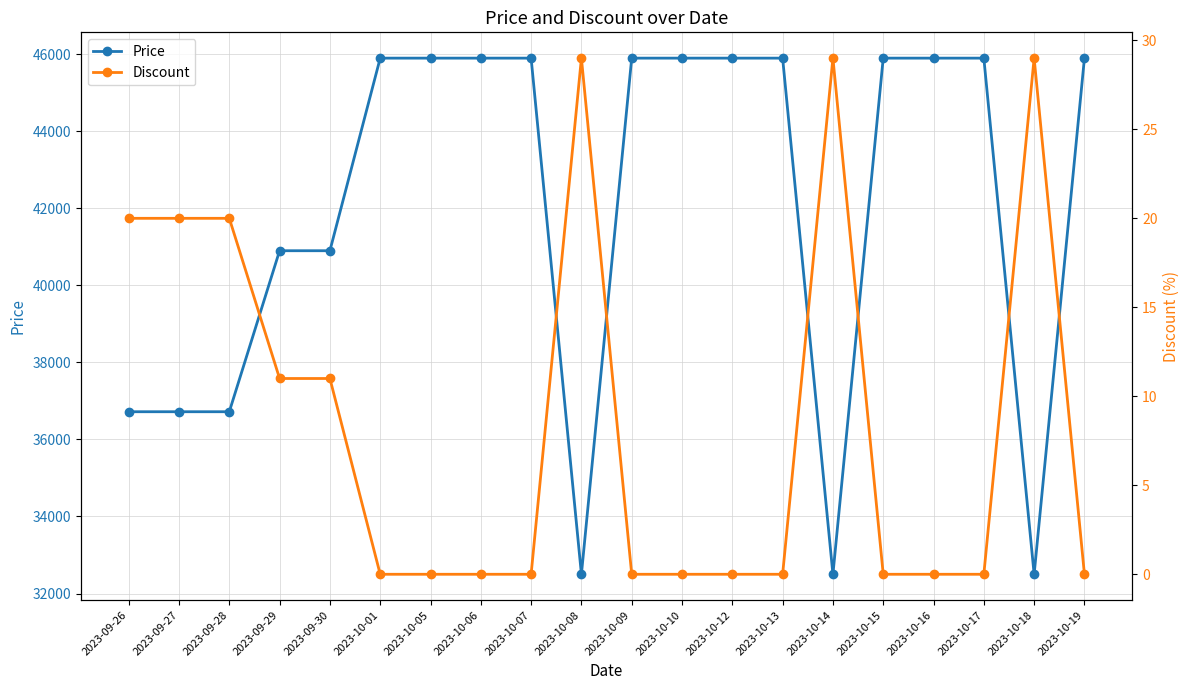

How many values in the Discount series exceed 0?

8